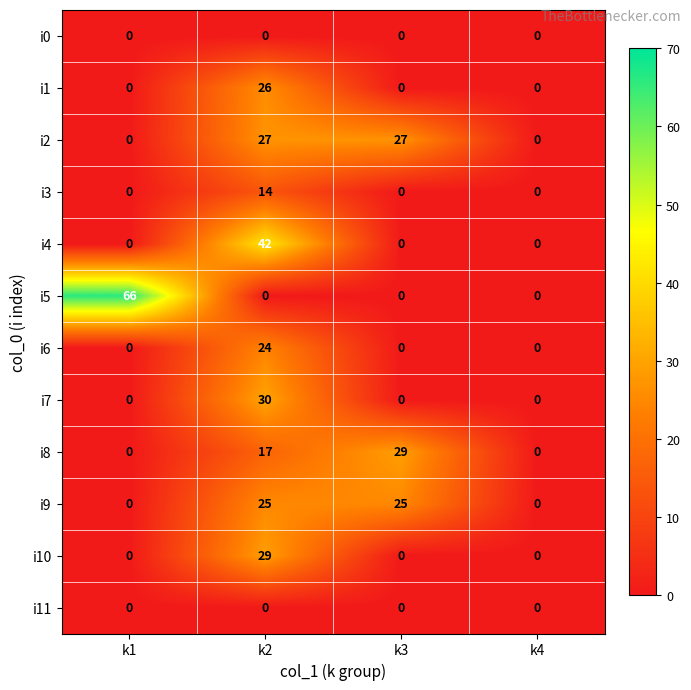

What is the maximum value shown in the chart?

66